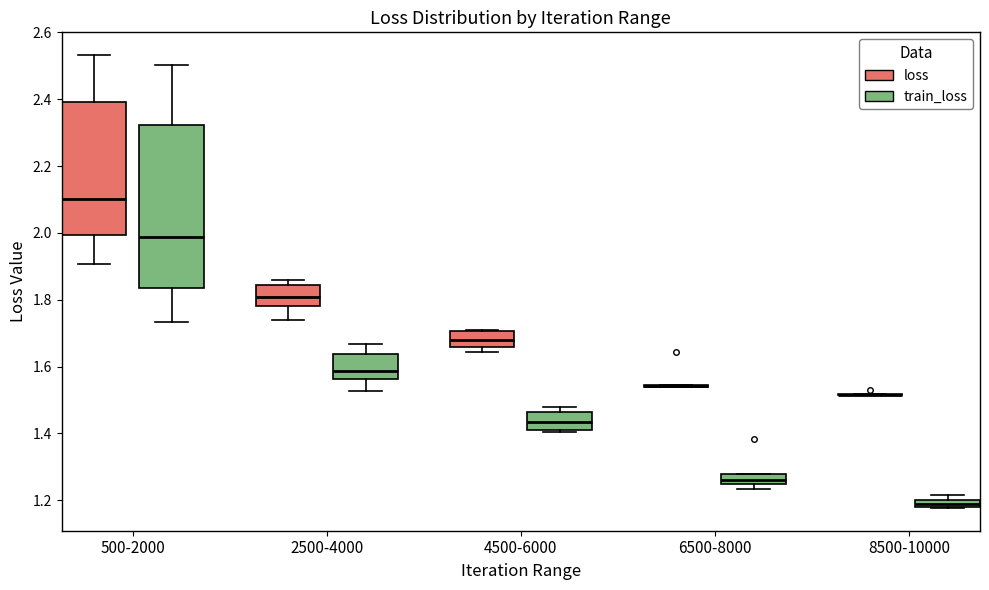

Which box is the tallest, from its lower edge to its upper edge?

500-2000 (train_loss)